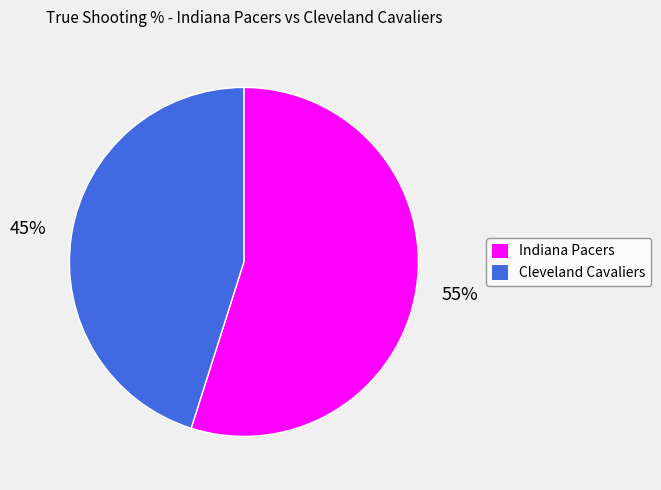

How many segments does this pie chart have?

2